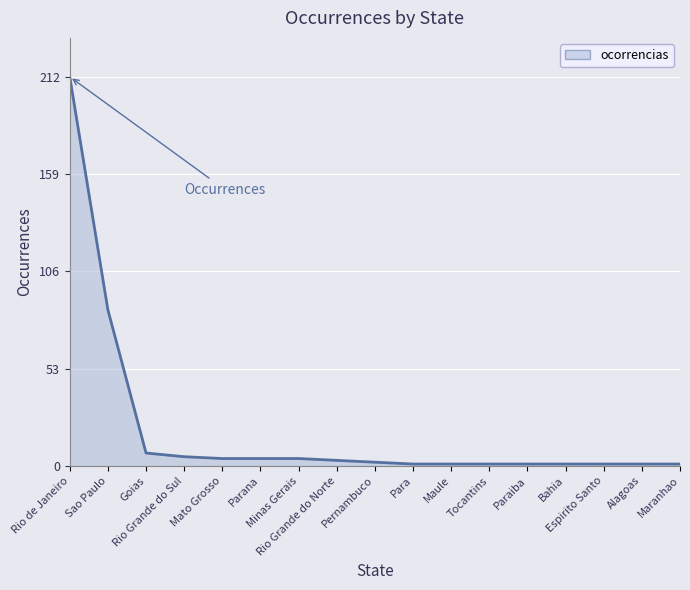

What is the difference between the maximum and minimum values?

211